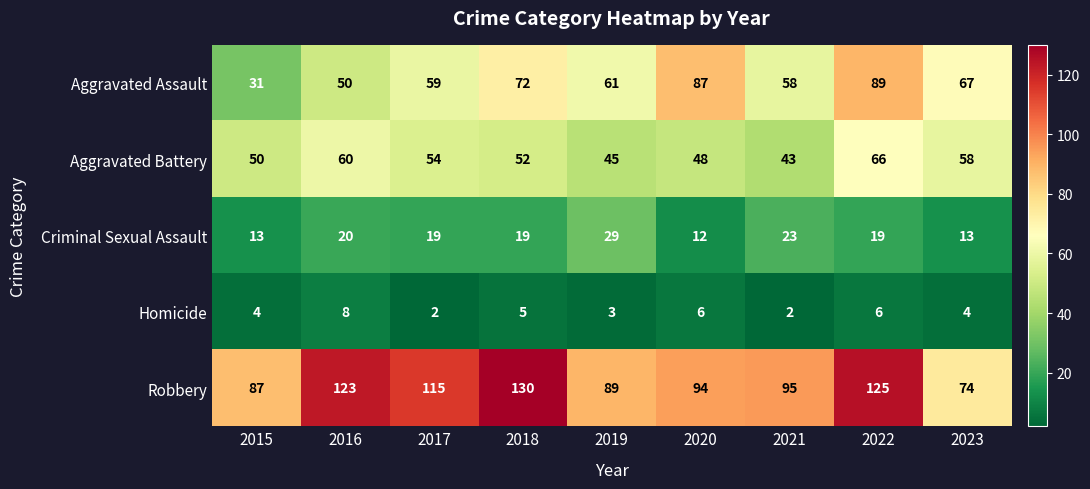

Where is Aggravated Battery nearest to the value 54?

2017